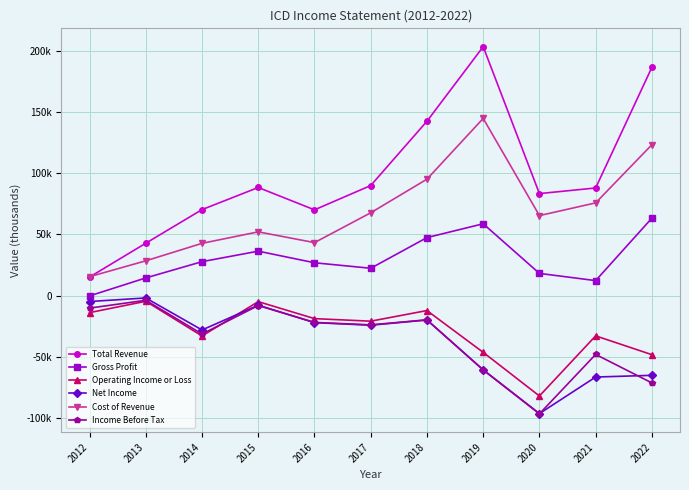

What are all the series names shown in the legend?

Total Revenue, Gross Profit, Operating Income or Loss, Net Income, Cost of Revenue, Income Before Tax